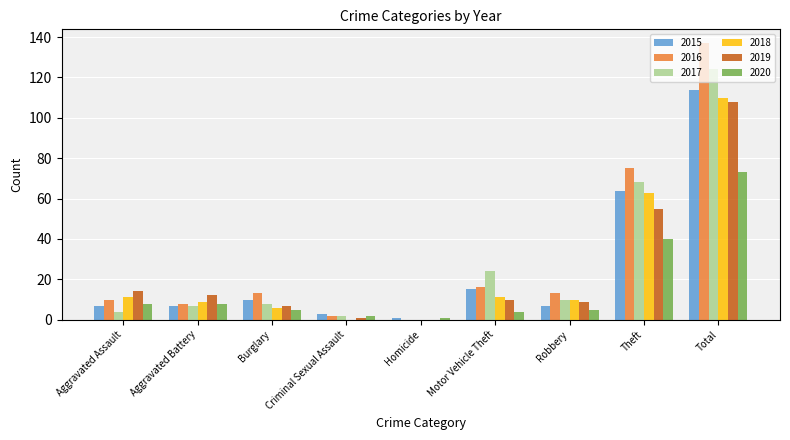

What is the difference between the 2018 values at Burglary and Aggravated Battery?

3